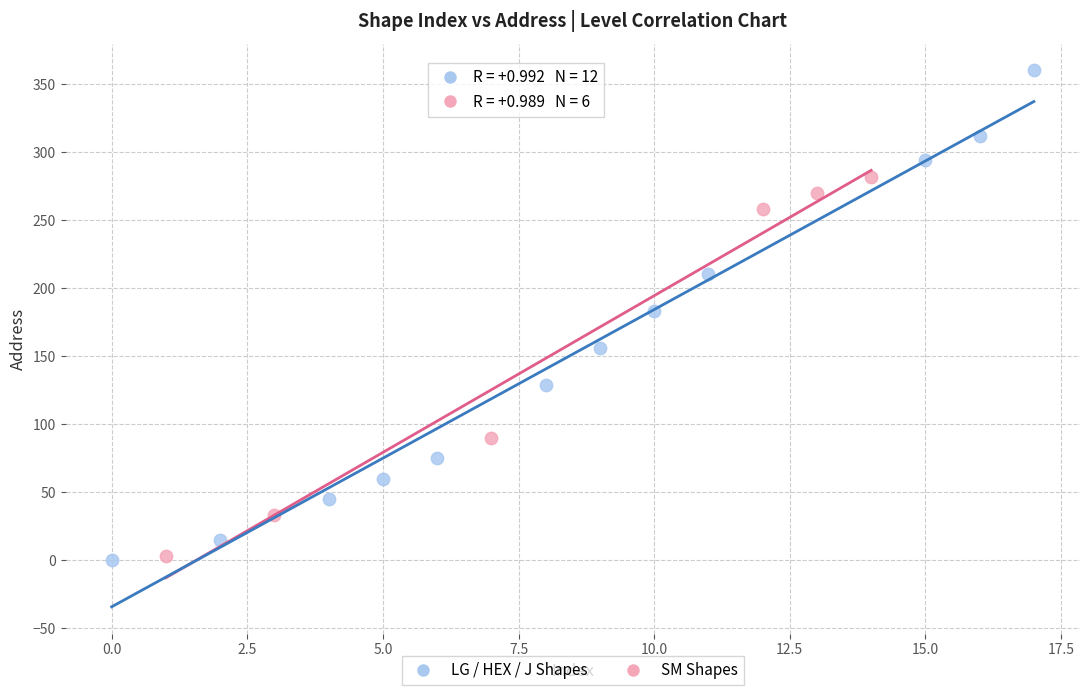

Which series reaches the maximum Y coordinate?

LG / HEX / J Shapes